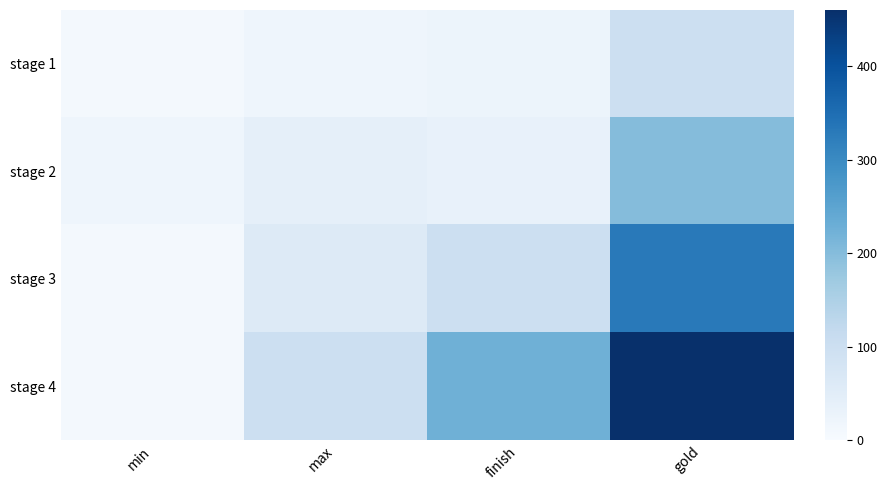

Rank the series by their average value, from lowest to highest.

stage 1, stage 2, stage 3, stage 4